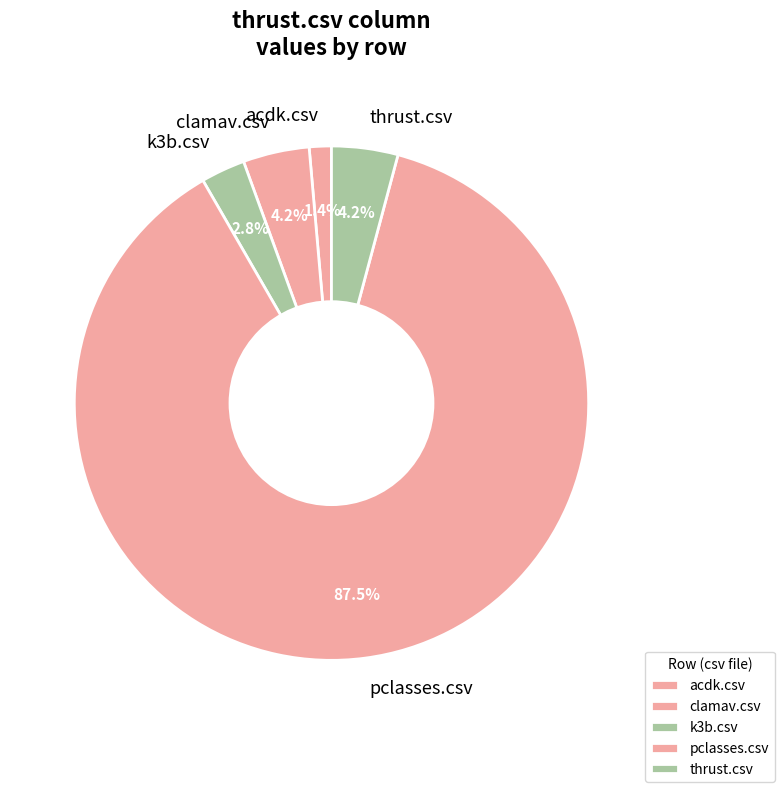

To the nearest percent, what is the average slice percentage?

20%